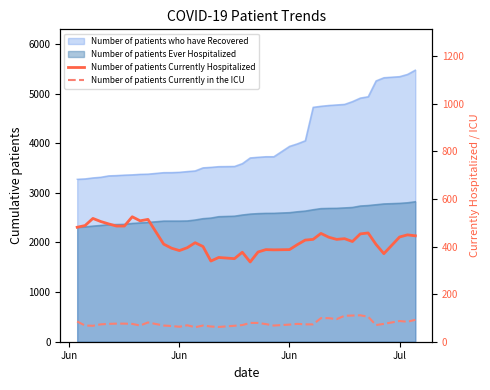

At how many categories does at least one series exceed 110?

40